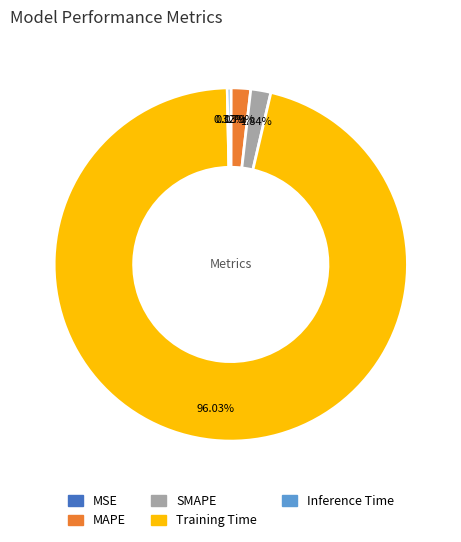

What is the largest slice in the pie chart?

Training Time